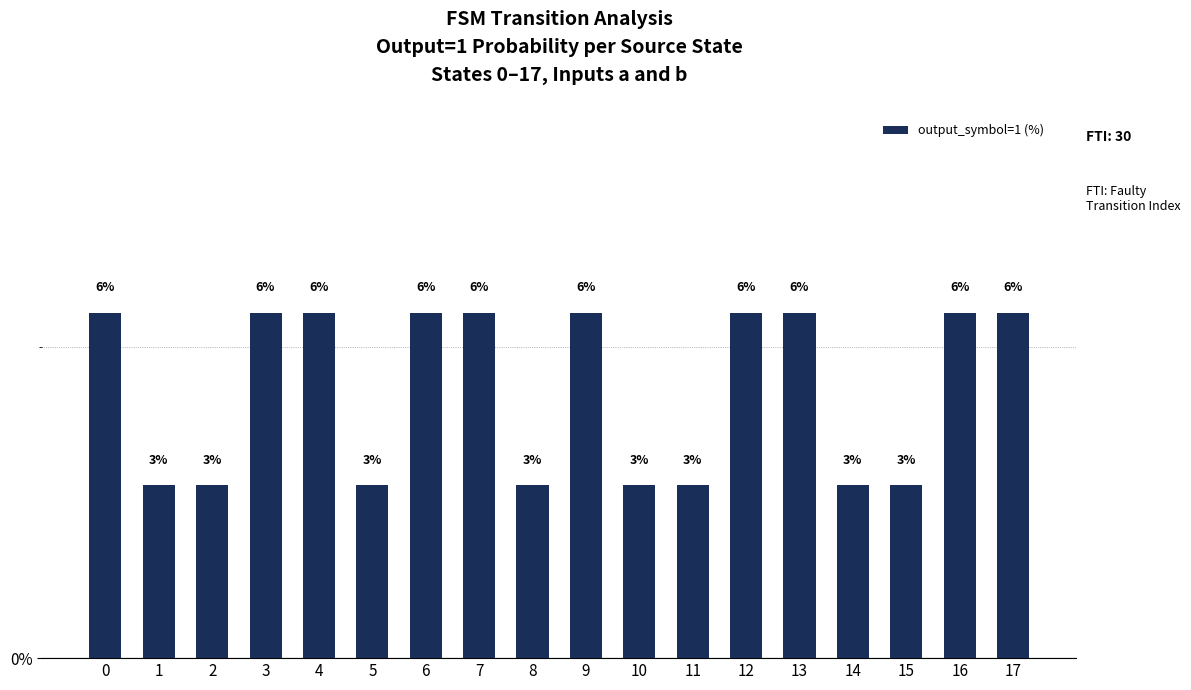

Reading left to right, list all the values displayed in this chart.

0=5.6	1=2.8	2=2.8	3=5.6	4=5.6	5=2.8	6=5.6	7=5.6	8=2.8	9=5.6	10=2.8	11=2.8	12=5.6	13=5.6	14=2.8	15=2.8	16=5.6	17=5.6